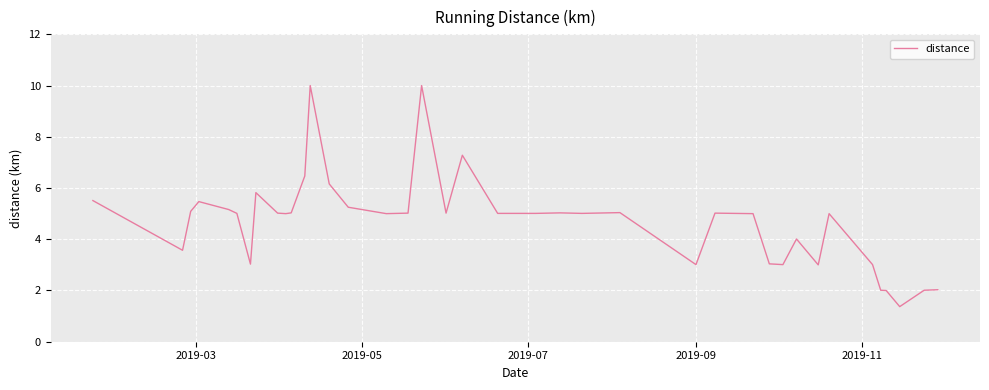

What is the minimum value shown in the chart?

1.4